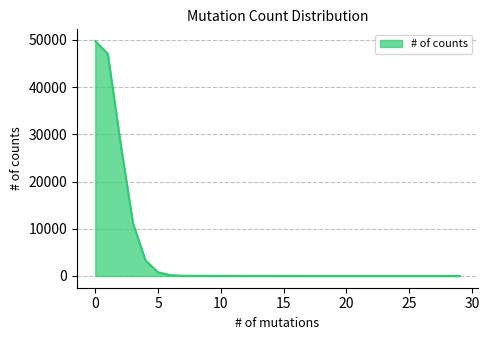

What is the average value?

4695